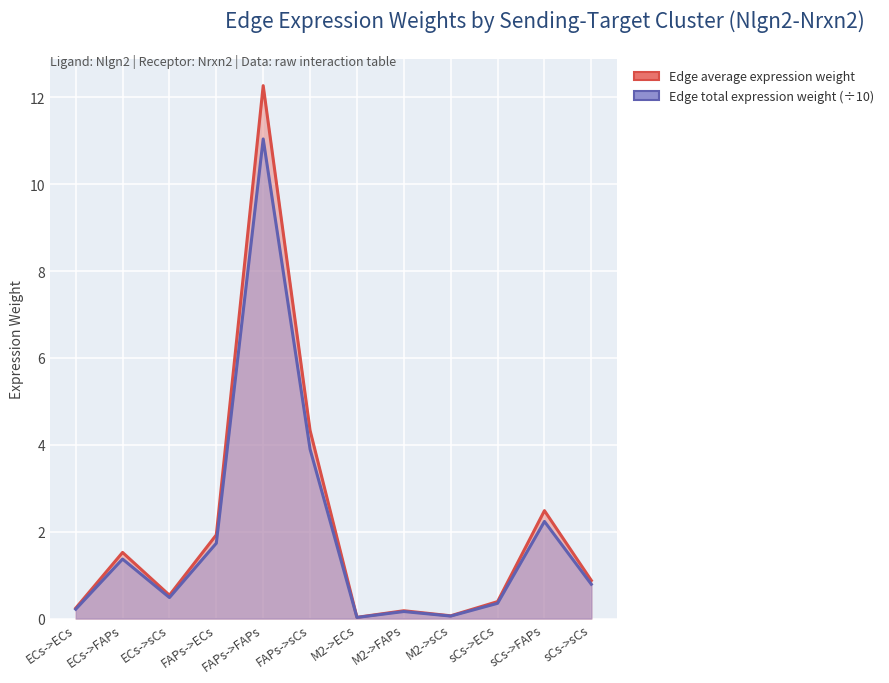

Which has a higher value, sCs->sCs or M2->ECs?

sCs->sCs